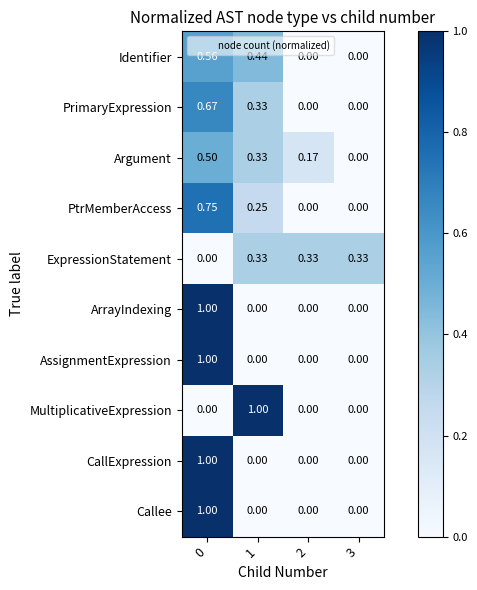

Between 1 and 2, which is larger?

1